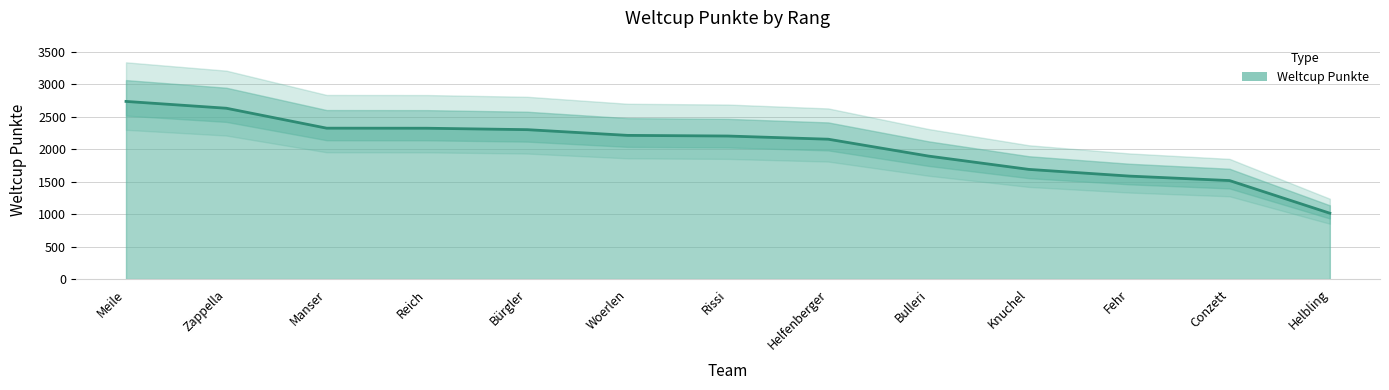

What is the ratio of the value at Bulleri to the value at Manser?

0.8